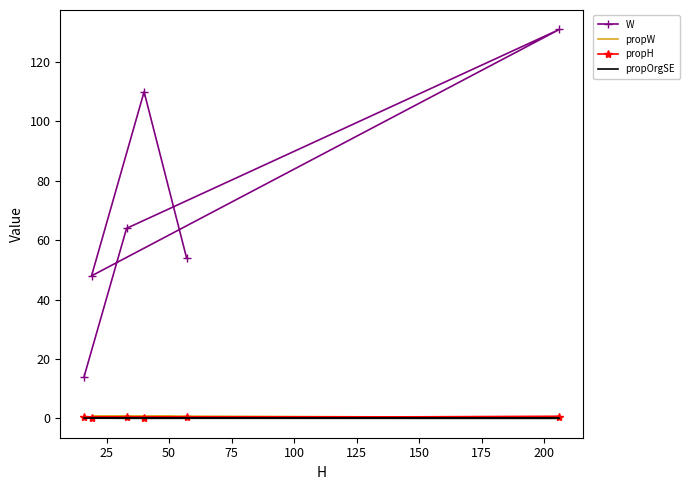

At how many categories does at least one series exceed 24?

5